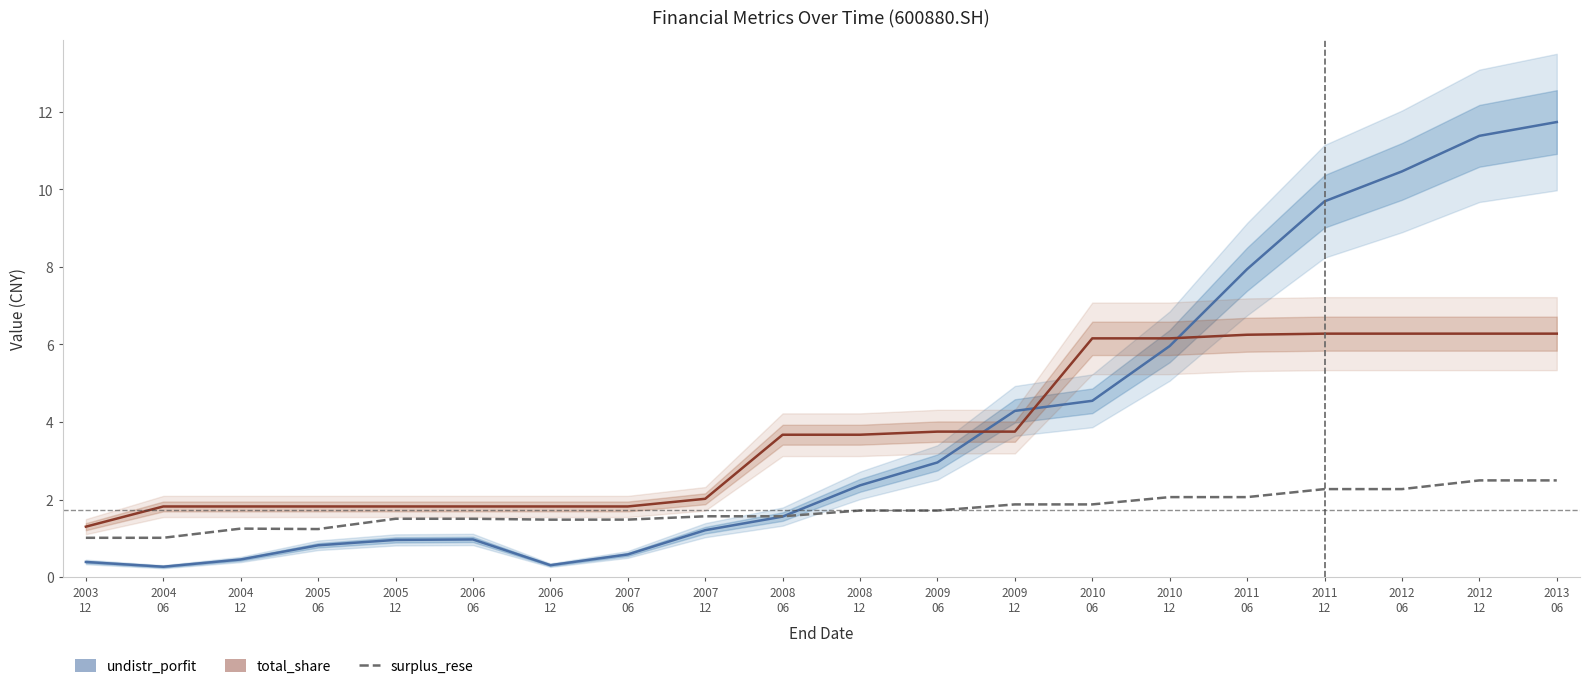

Reading left to right, transcribe all the data shown in this chart.

undistr_porfit: 0.4	0.3	0.5	0.8	1.0	1.0	0.3	0.6	1.2	1.6	2.4	3.0	4.3	4.5	6.0	7.9	9.7	10.5	11.4	11.7
total_share: 1.3	1.8	1.8	1.8	1.8	1.8	1.8	1.8	2.0	3.7	3.7	3.8	3.8	6.2	6.2	6.3	6.3	6.3	6.3	6.3
surplus_rese: 1.0	1.0	1.3	1.2	1.5	1.5	1.5	1.5	1.6	1.6	1.7	1.7	1.9	1.9	2.1	2.1	2.3	2.3	2.5	2.5